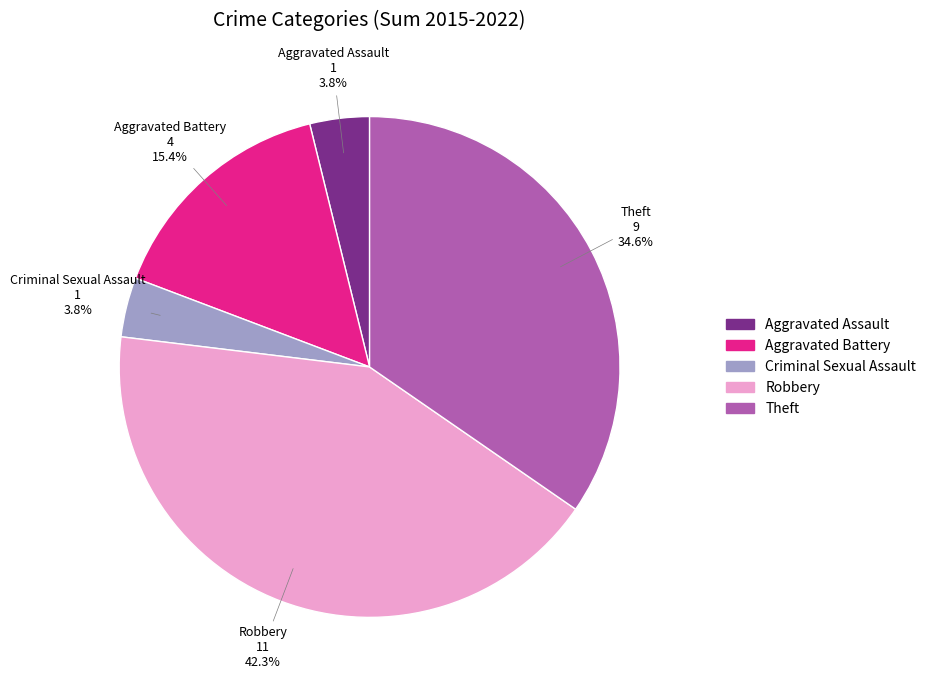

What is the largest slice in the pie chart?

Robbery